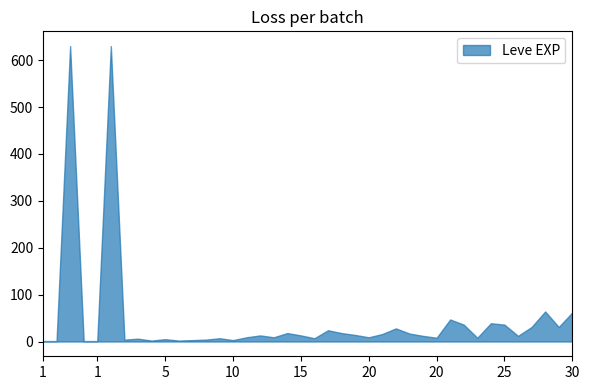

What is the value of the Leve EXP point at the 39th from the left?

31.0